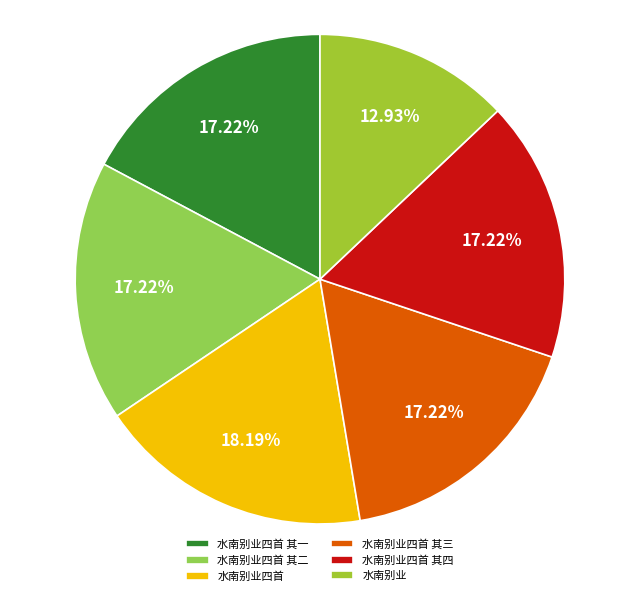

How many segments does this pie chart have?

6